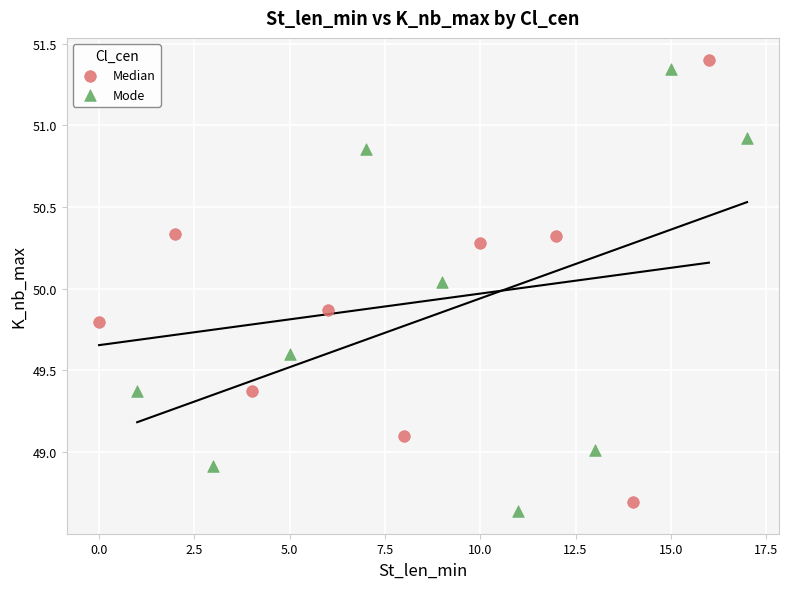

Which series reaches the maximum Y coordinate?

Median